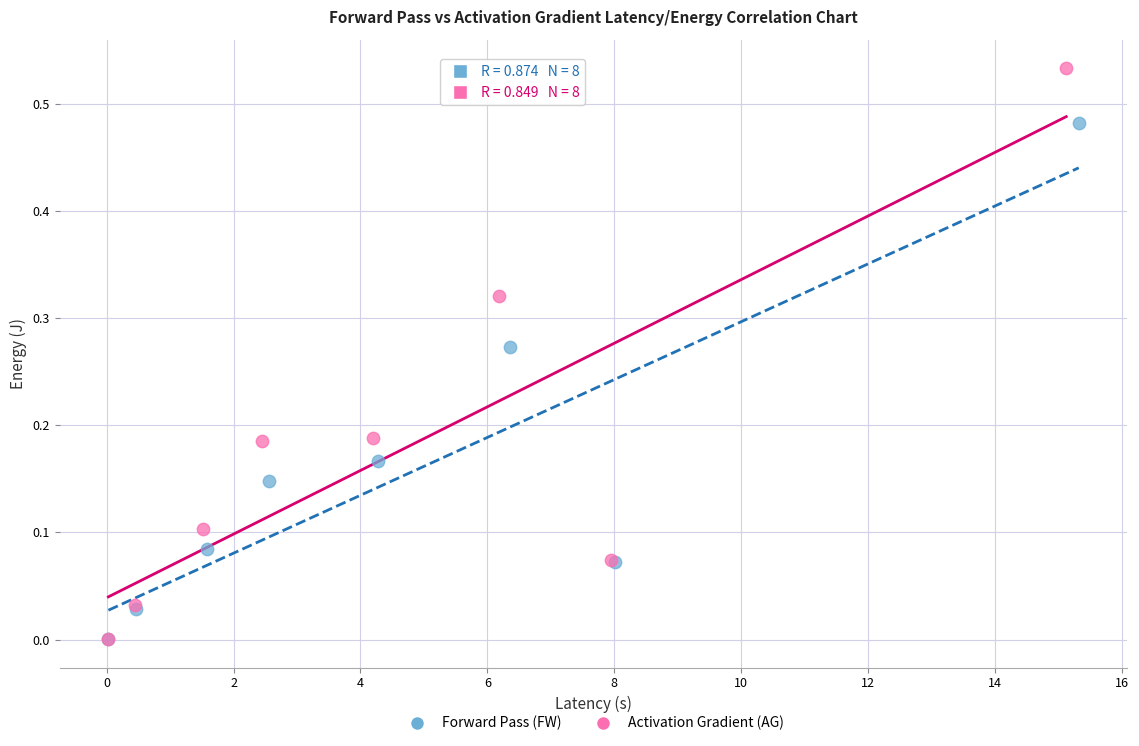

Which series reaches the maximum Y coordinate?

Activation Gradient (AG)